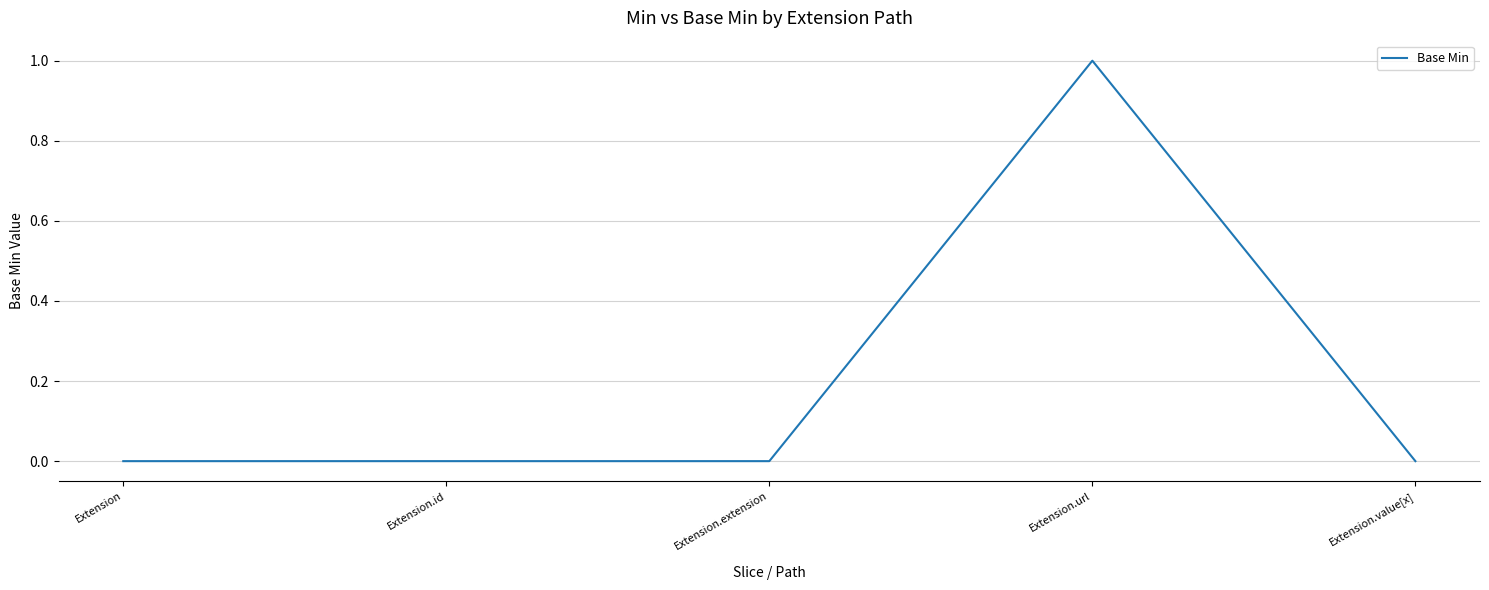

Is this an area chart (filled region under the line)?

No